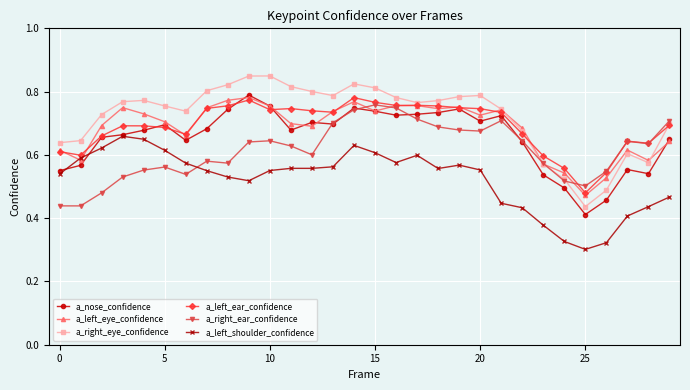

At how many categories does at least one series exceed 0?

30